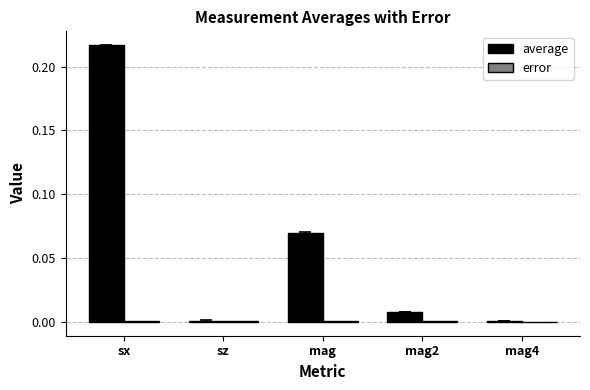

At which category does the chart reach its peak across all series?

sx